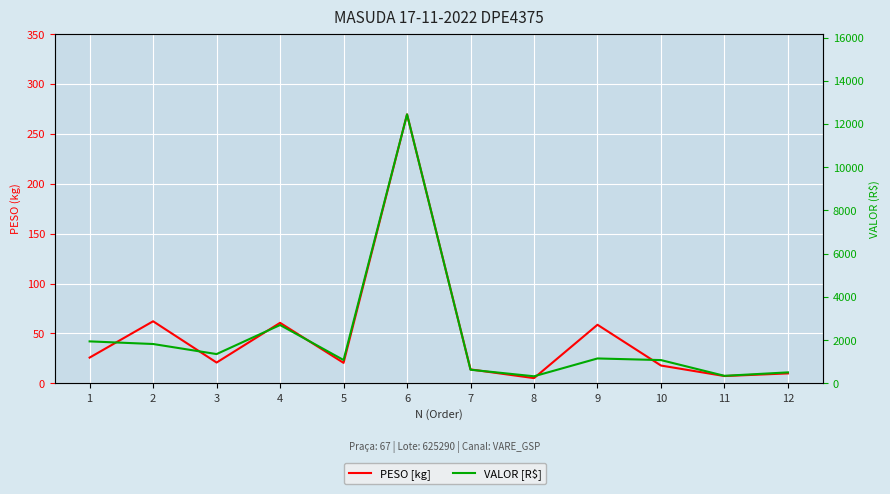

How many values in the PESO [kg] series are below 20?

5